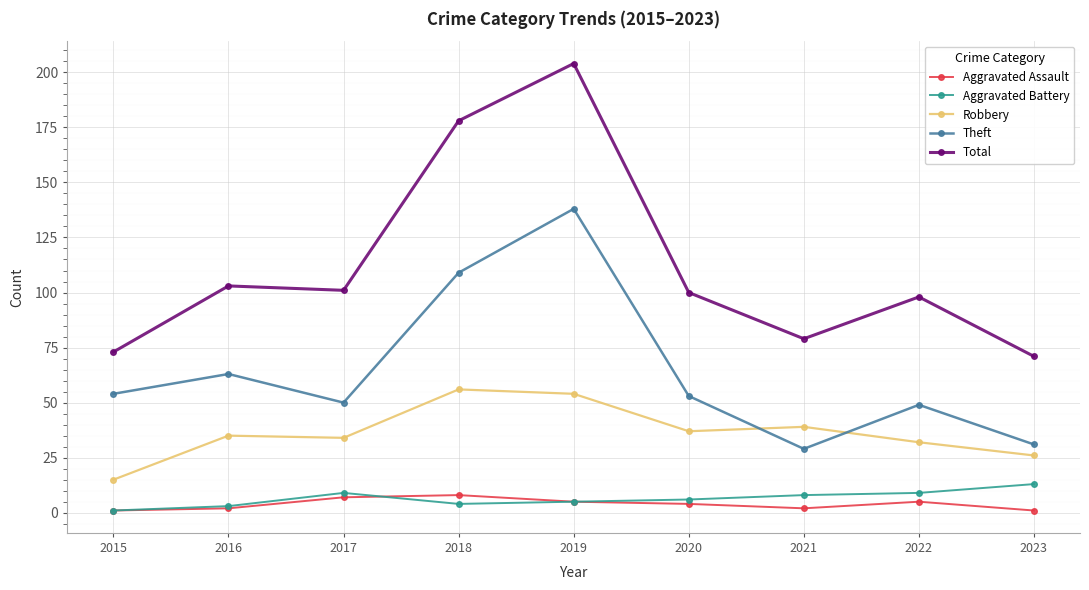

Reading left to right, list all the values displayed in this chart.

Aggravated Assault: 1	2	7	8	5	4	2	5	1
Aggravated Battery: 1	3	9	4	5	6	8	9	13
Robbery: 15	35	34	56	54	37	39	32	26
Theft: 54	63	50	109	138	53	29	49	31
Total: 73	103	101	178	204	100	79	98	71